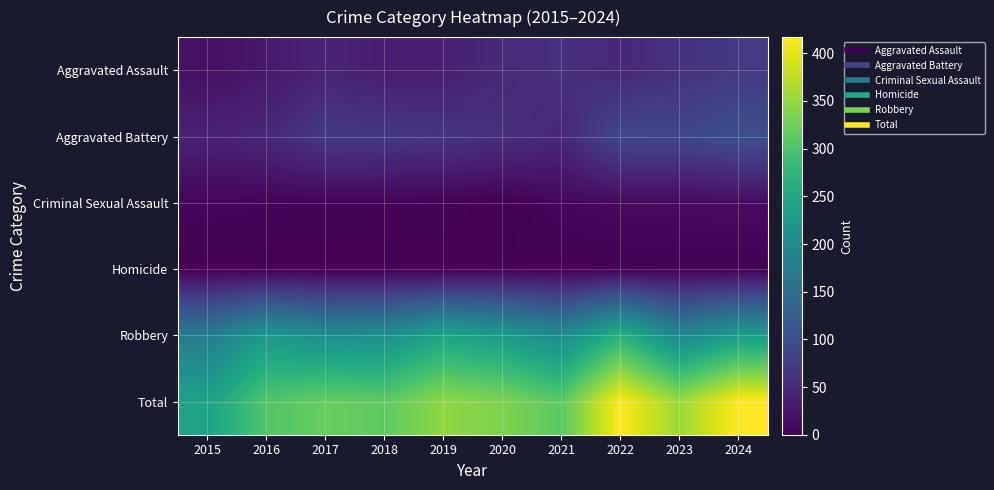

What is the spread (max minus min) of values at 2024?

415